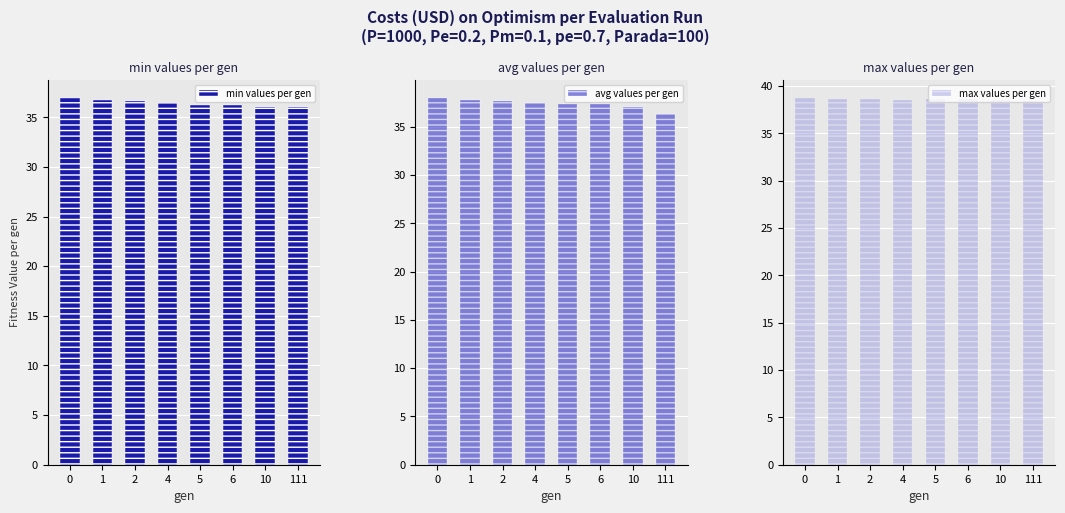

Reading left to right, transcribe all the data shown in this chart.

min values per gen: 0=36.9	1=36.8	2=36.6	4=36.4	5=36.3	6=36.2	10=36.0	111=36.0
avg values per gen: 0=38.0	1=37.8	2=37.7	4=37.5	5=37.4	6=37.3	10=37.0	111=36.3
max values per gen: 0=38.7	1=38.6	2=38.6	4=38.5	5=38.6	6=38.6	10=38.5	111=38.5